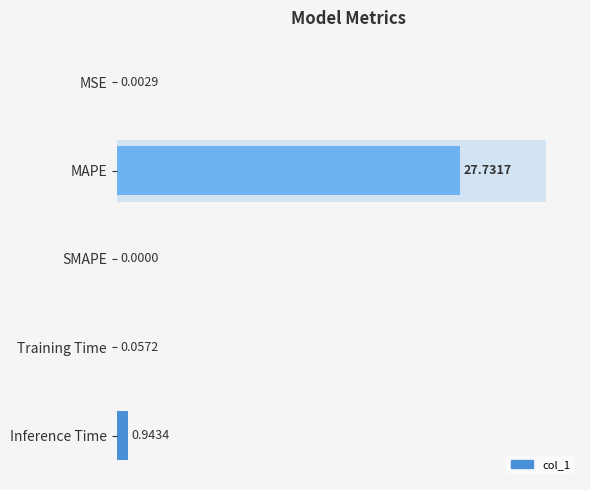

What is the average value?

5.7